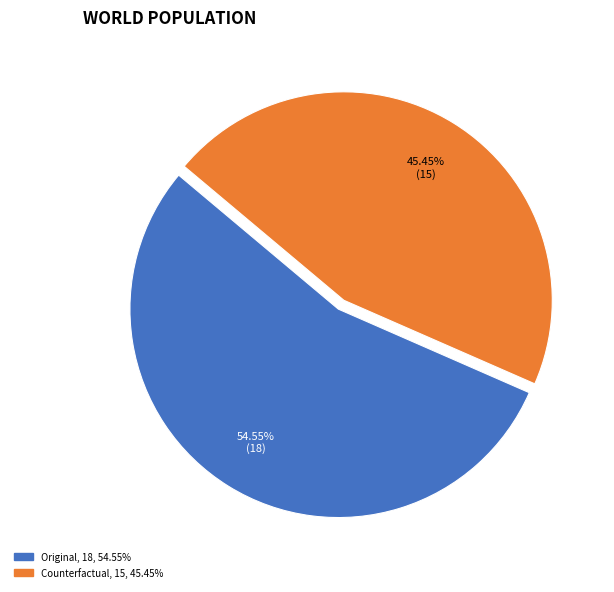

The Original slice represents 69% of the pie. True or false?

False